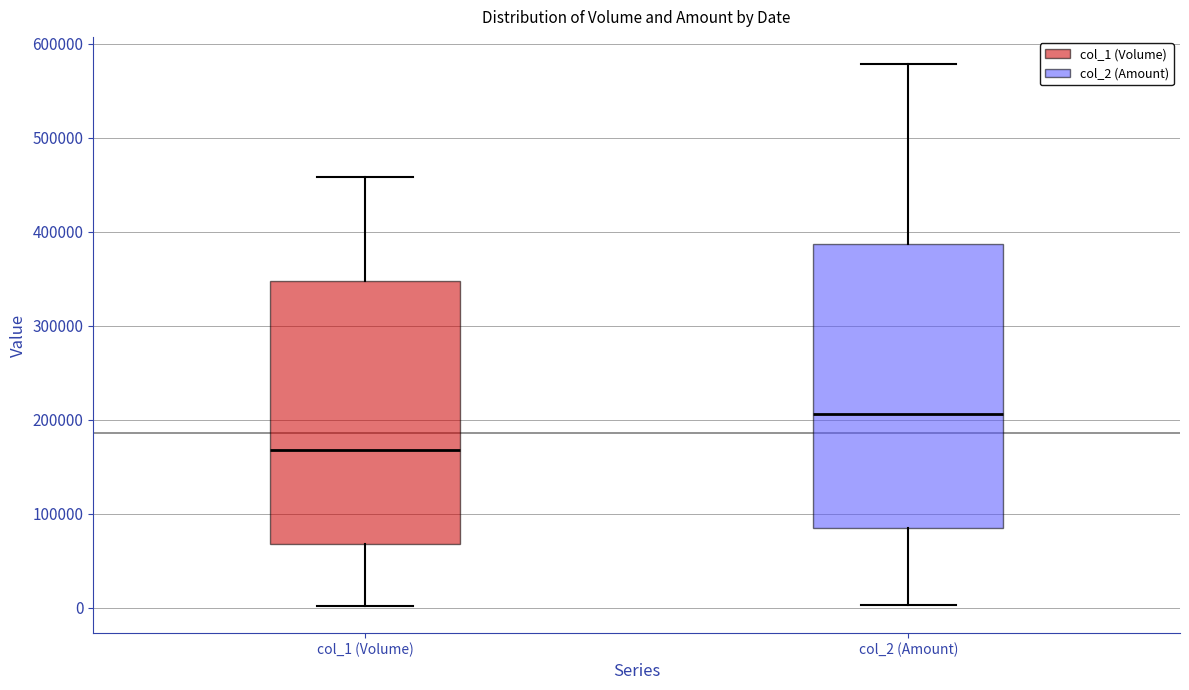

Reading left to right, transcribe this box plot: for each box, give where its median line is, the range the box spans, and where its two whiskers end, as read against the y-axis. The values are not printed on the chart, so give them approximately, as read against the axis.

col_1 (Volume): median 170000, box 70000 to 350000, whiskers 0 to 460000
col_2 (Amount): median 210000, box 90000 to 390000, whiskers 0 to 580000